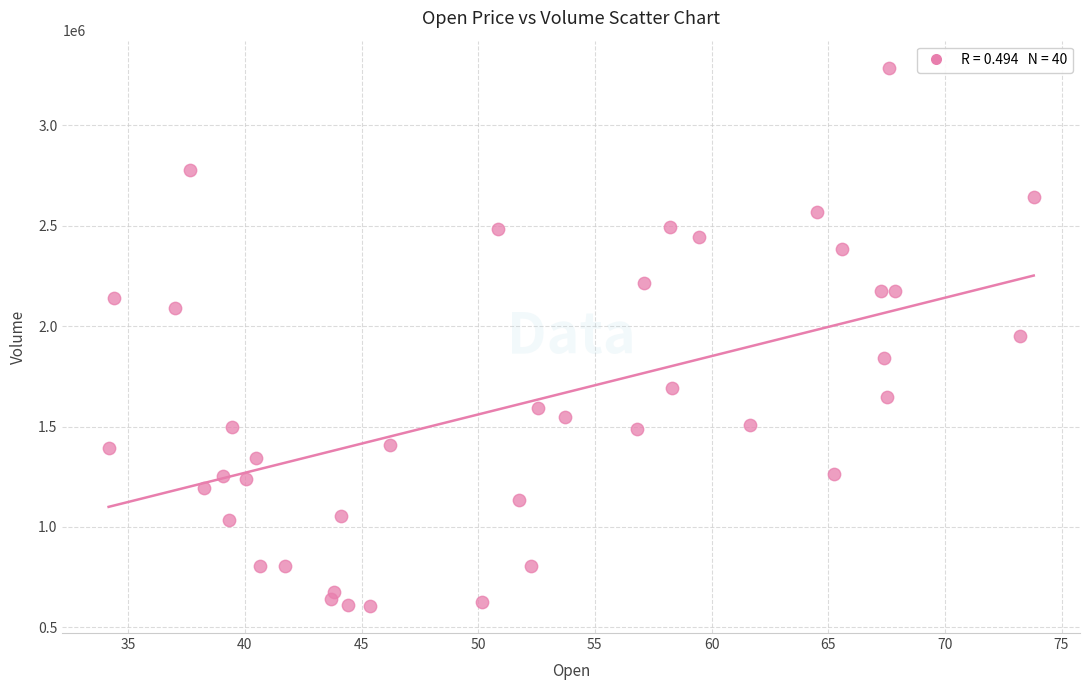

What is the range of Y values (max minus min)?

2681900